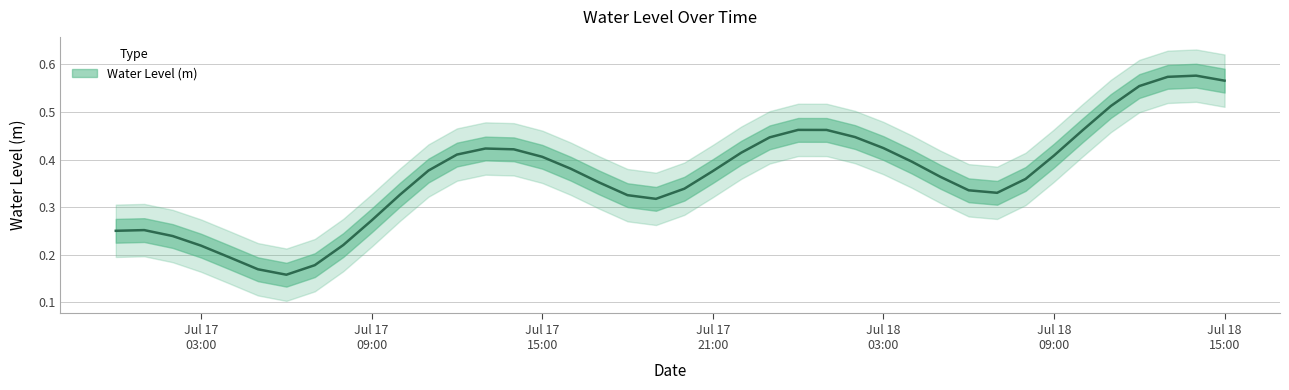

How many interior local peaks (higher than both neighbors) does the data have?

4